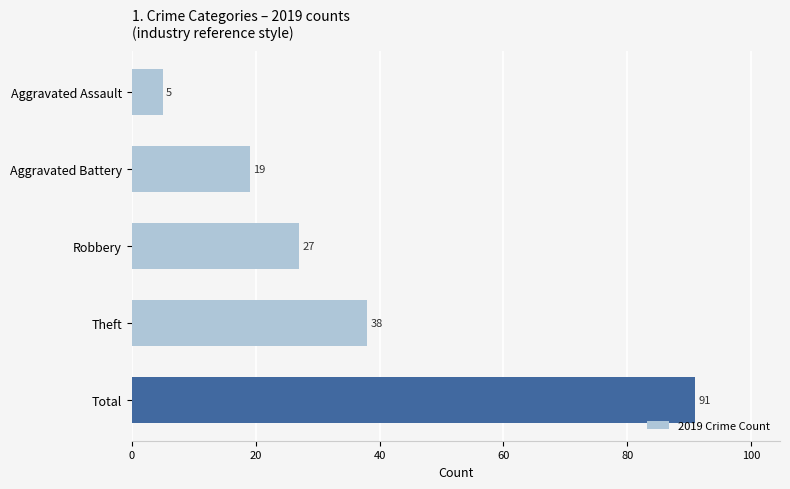

How many data points does each series have?

5